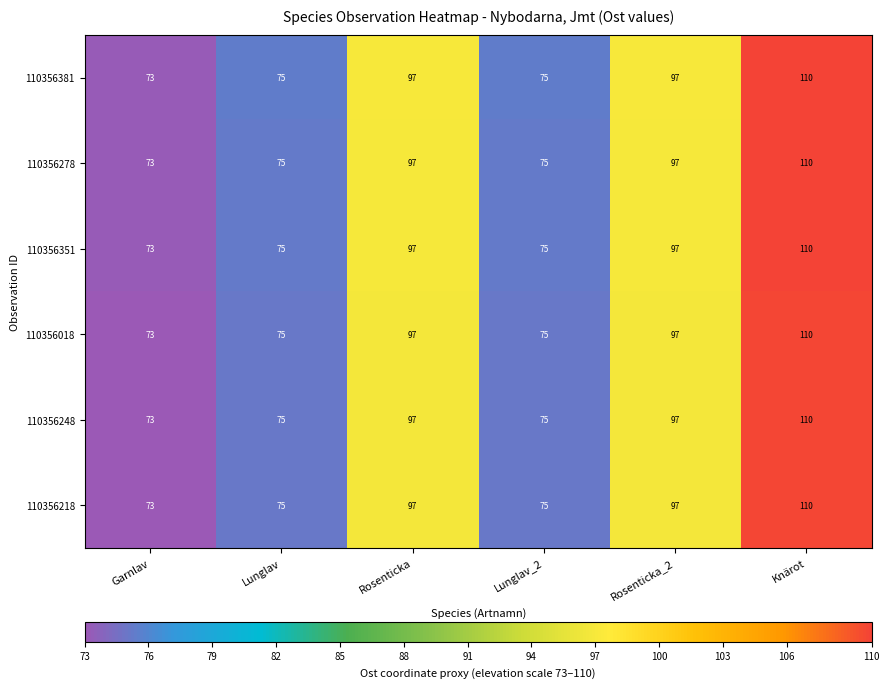

What is the approximate value of 110356381 at Rosenticka_2, to the nearest 5?

95